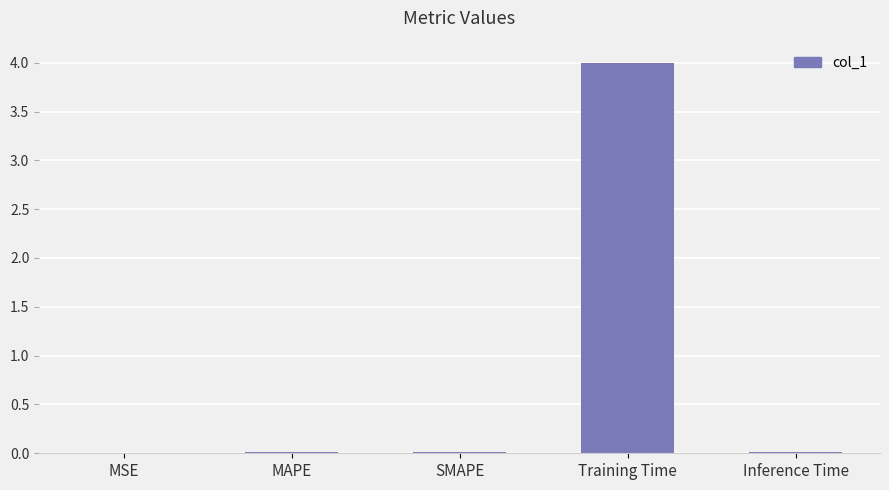

What is the sum of all values?

4.0